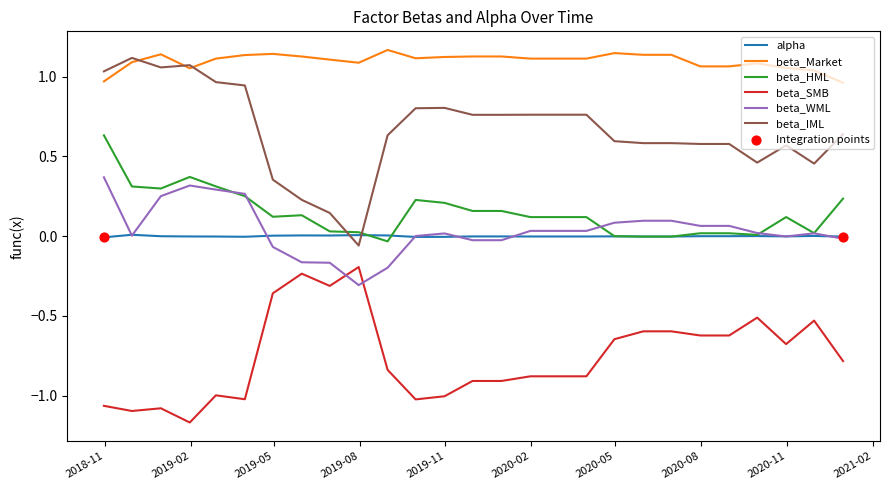

True or false: beta_IML and beta_WML intersect in this chart.

False